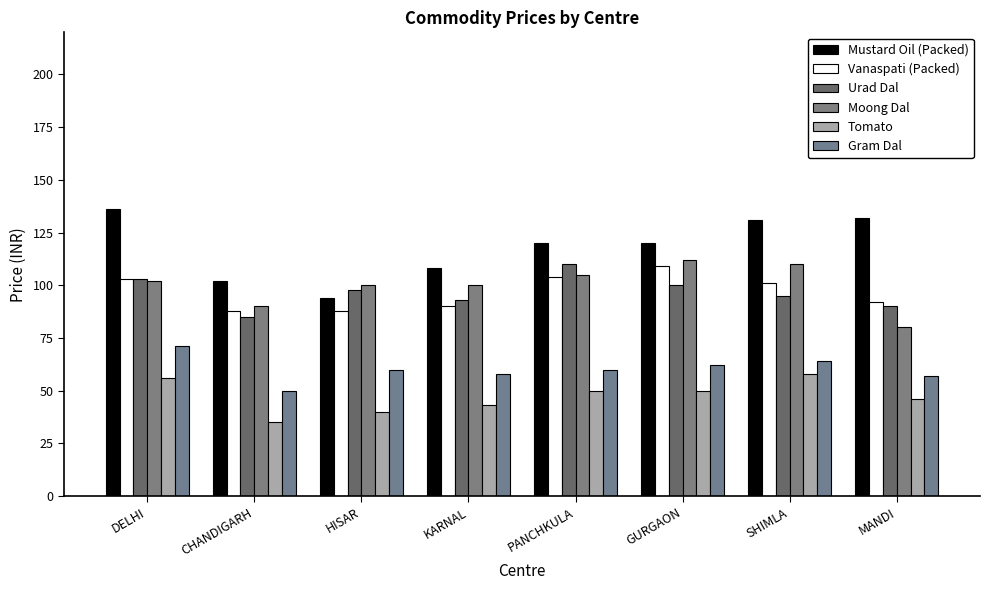

What is the value of the Gram Dal bar at the 2nd from the left?

50